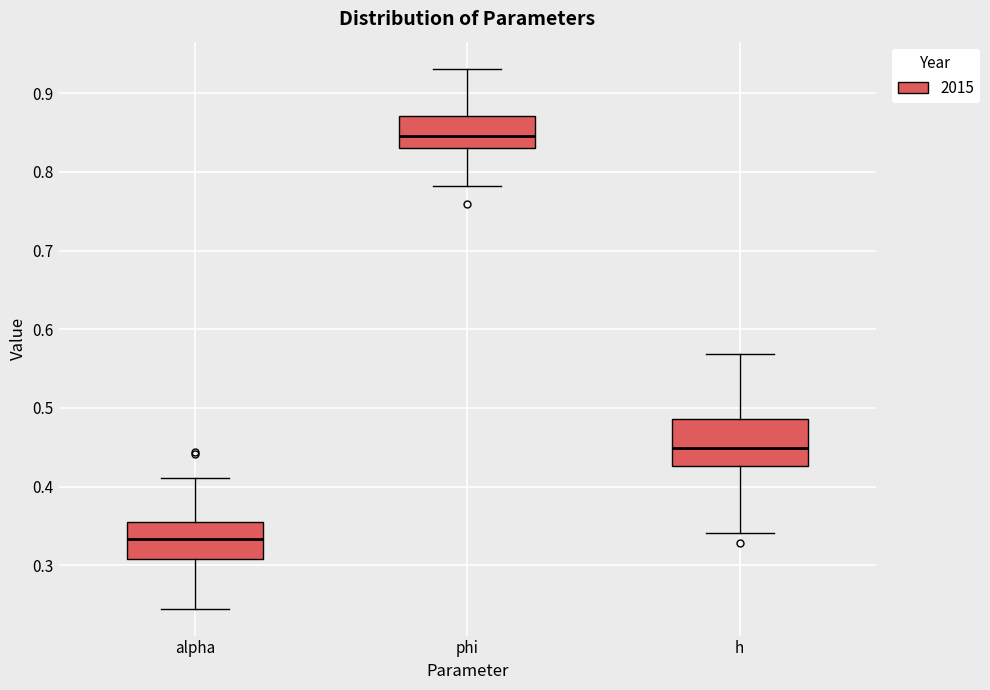

Where does the lower whisker of the box for h end on the y-axis? The values are not printed on the chart, so give them approximately, as read against the axis.

0.34